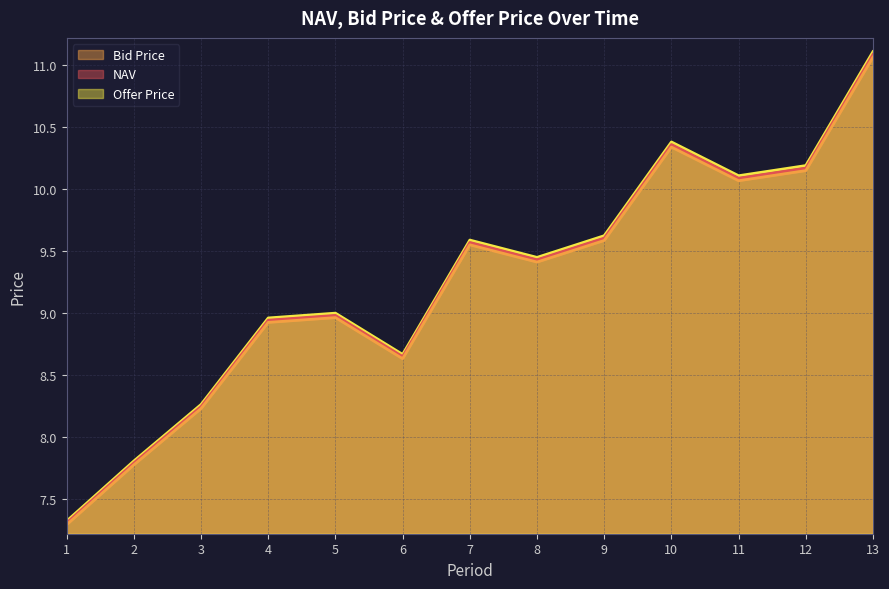

At which category does Bid Price reach its first local peak?

5